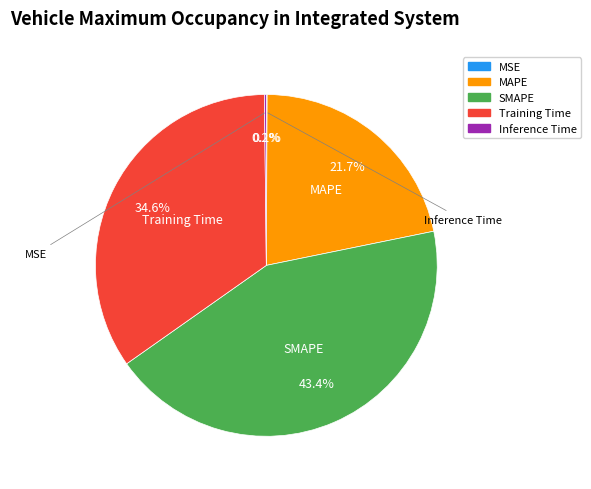

What is the ratio of the value at SMAPE to the value at Training Time?

1.3